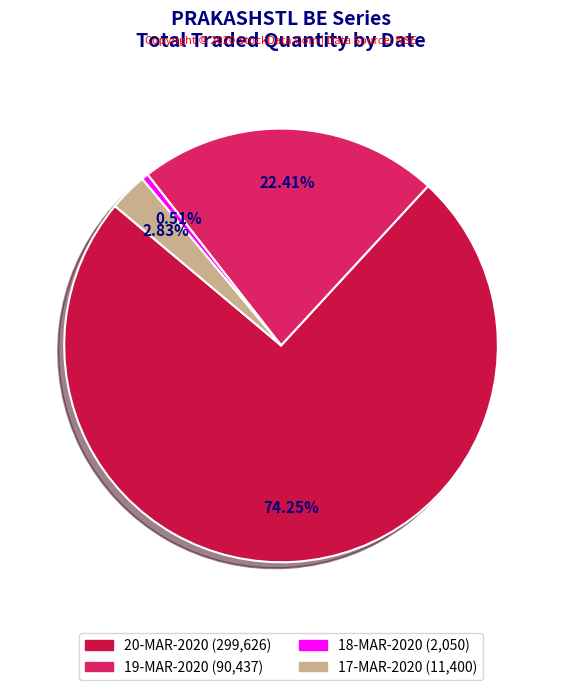

Does any single category account for the majority?

Yes